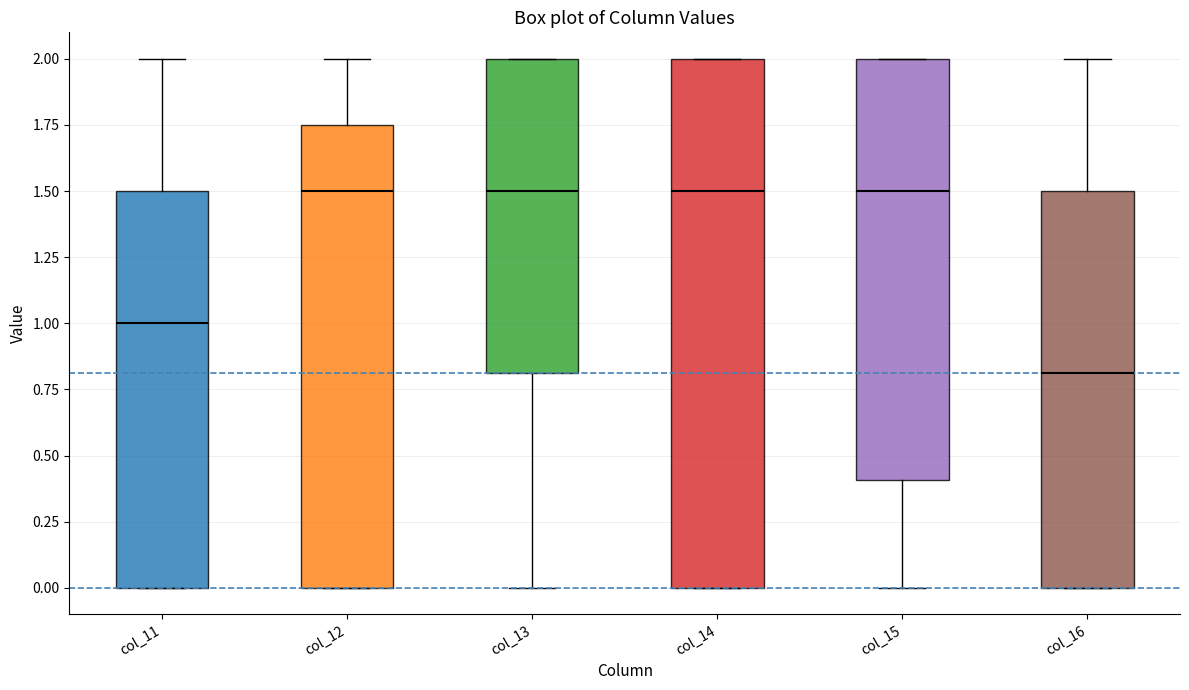

Comparing the boxes themselves (not the whiskers), which one is the tallest?

col_14